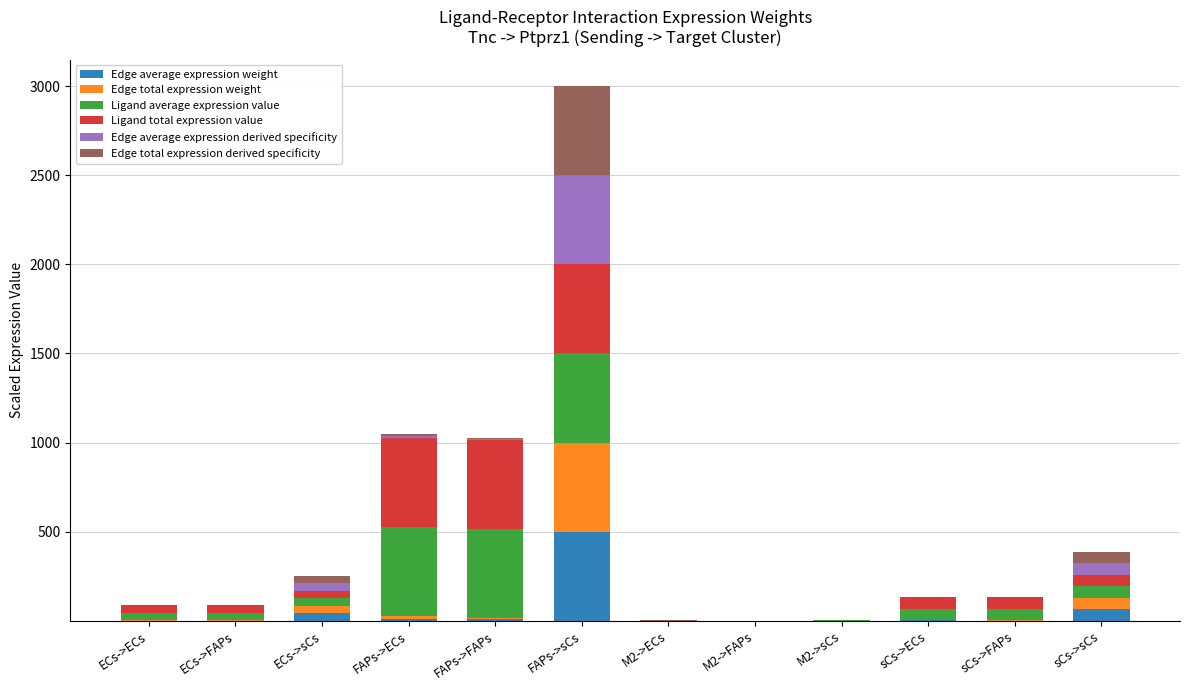

At which category is the sum across all series the highest?

FAPs->sCs